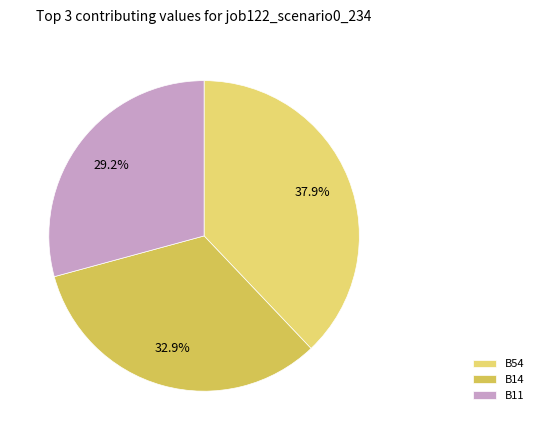

Count the number of slices in the pie.

3